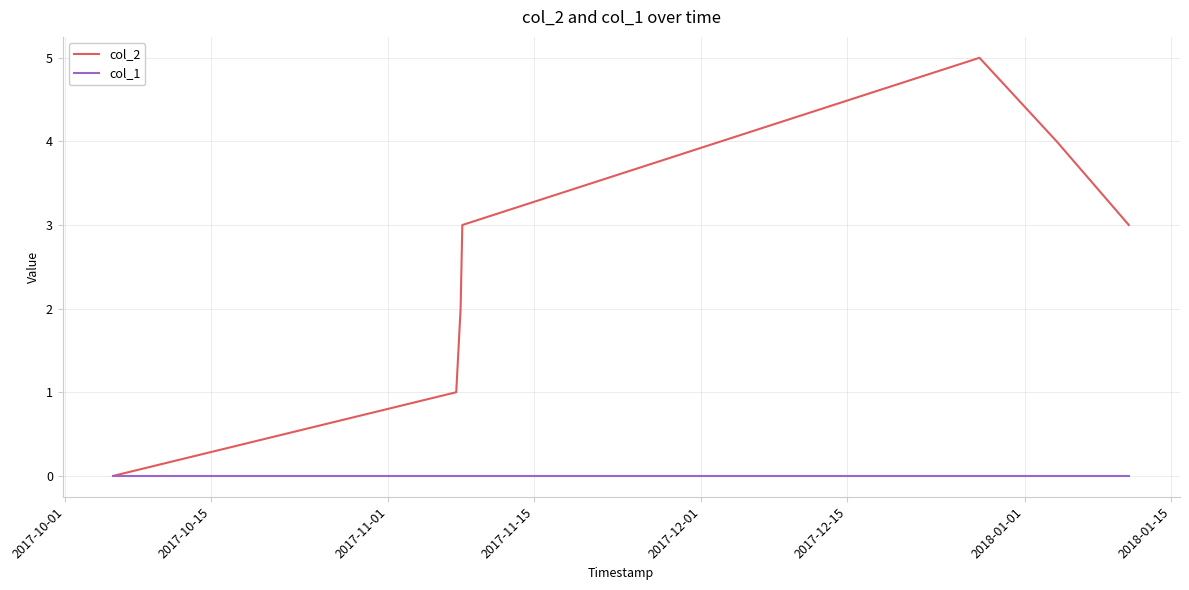

What is the maximum value shown in the chart?

5